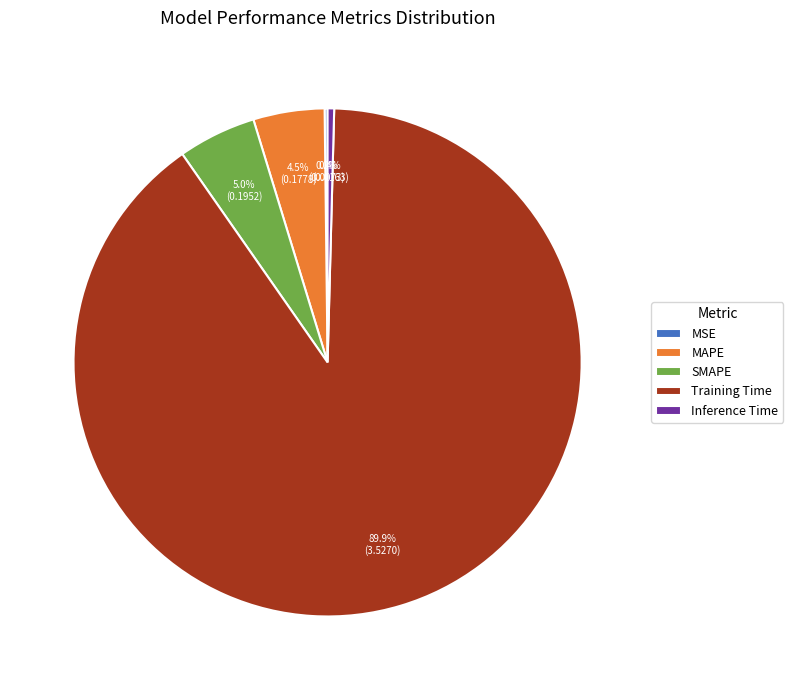

Is there a majority slice in this chart?

Yes